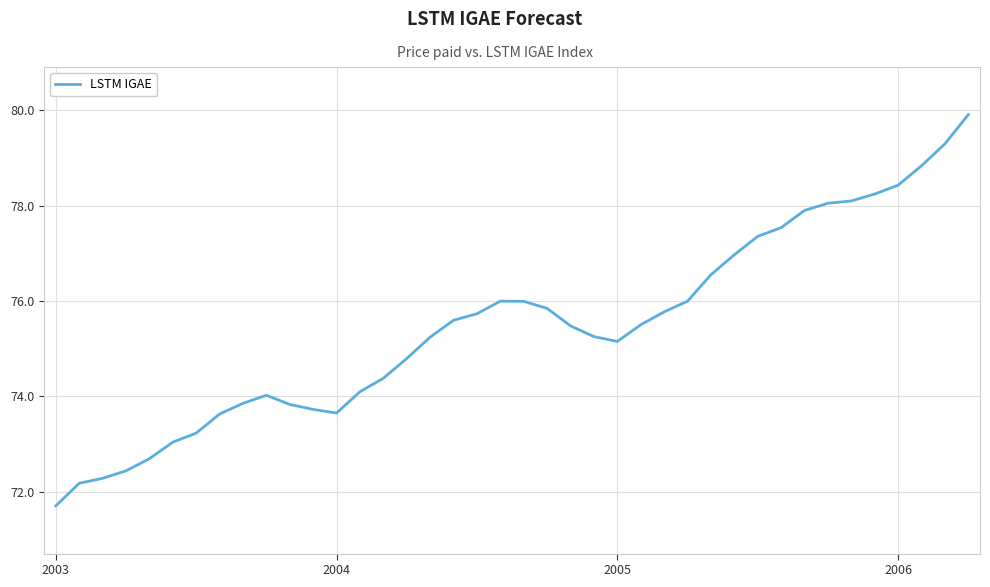

What is the difference between the maximum and minimum values?

8.2